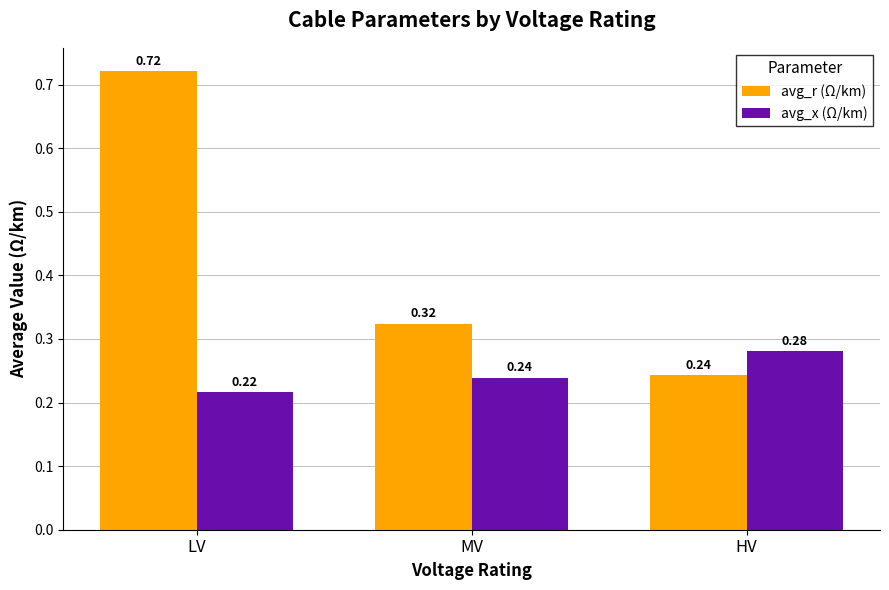

Is it true that avg_x (Ω/km) equals 0.3 at LV?

False